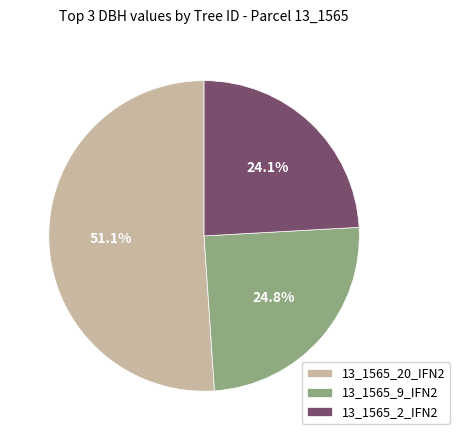

Between 13_1565_2_IFN2 and 13_1565_20_IFN2, which is larger?

13_1565_20_IFN2